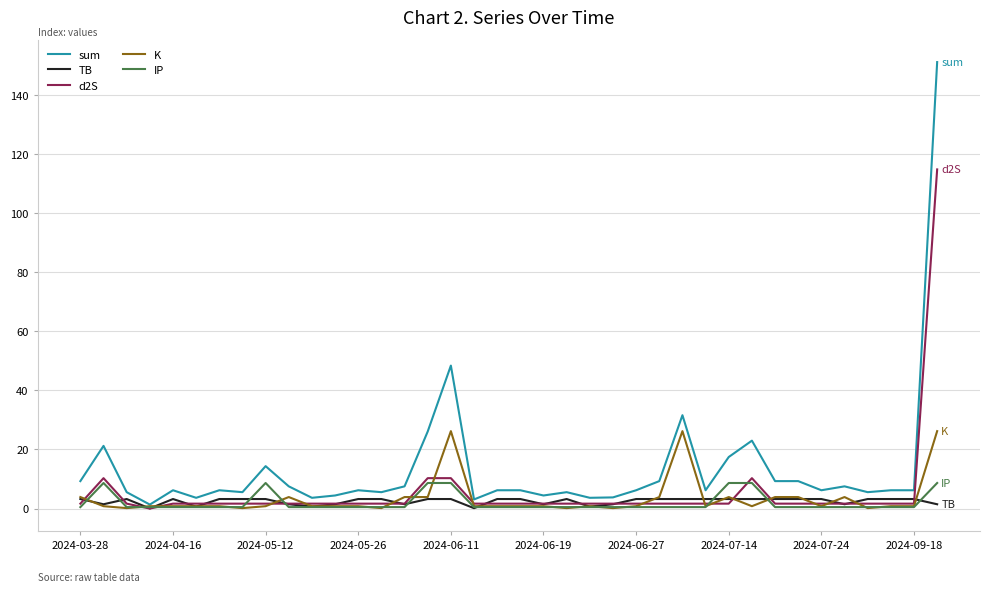

Which series has the largest total across all categories?

sum